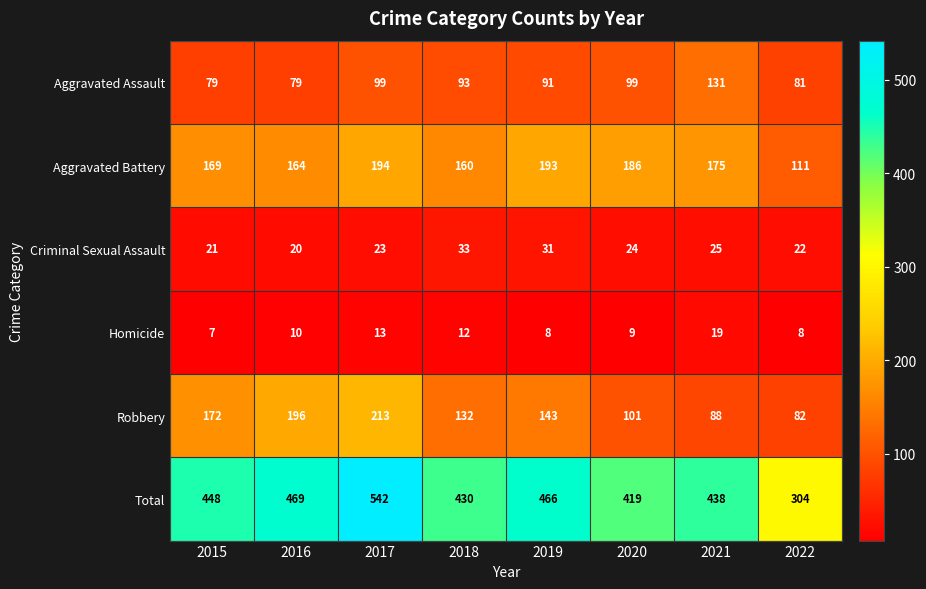

Which series has the largest total across all categories?

Total